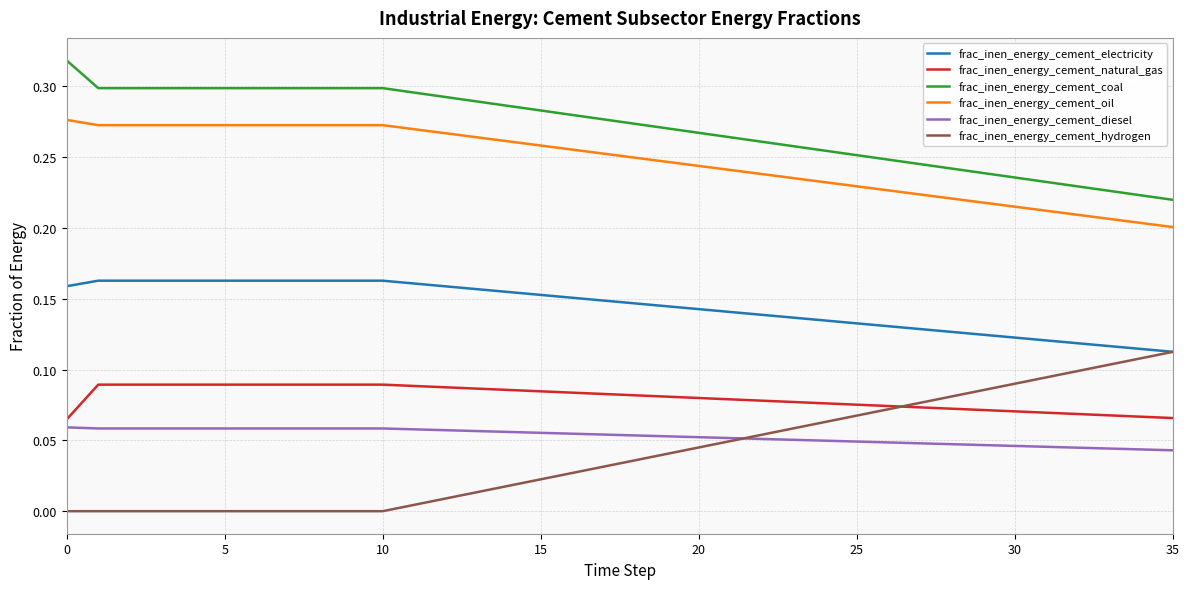

True or false: frac_inen_energy_cement_coal and frac_inen_energy_cement_natural_gas cross at least once.

False